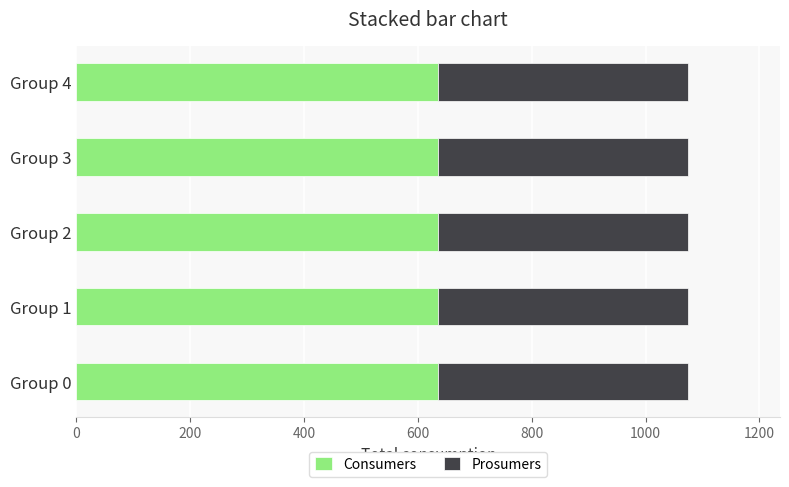

What is the sum of all Consumers values?

3175